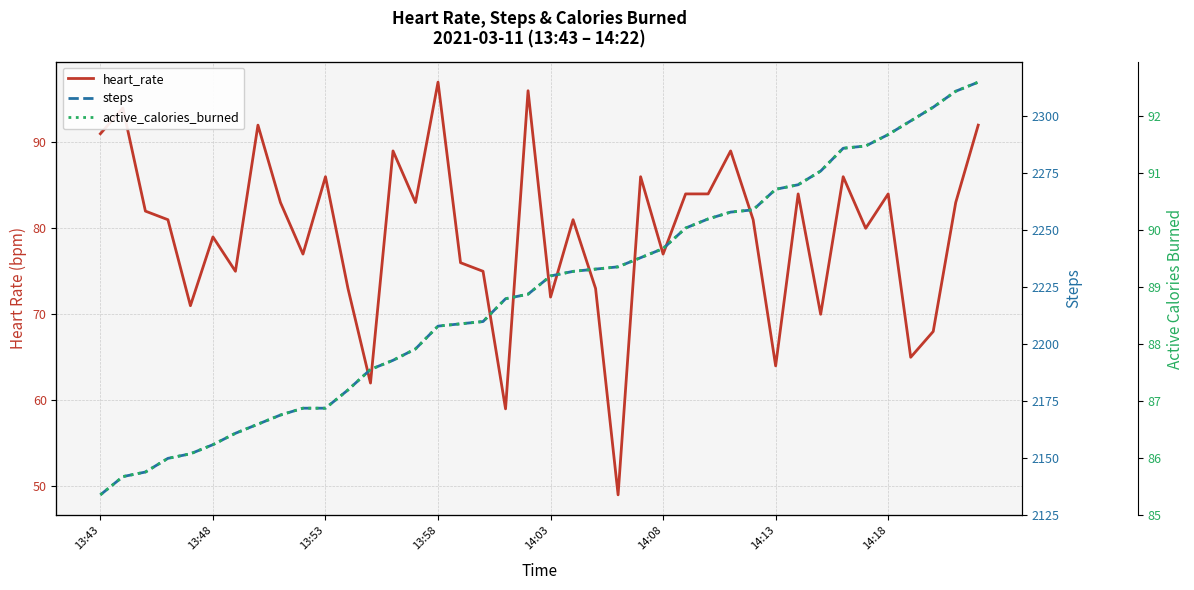

What are all the series names shown in the legend?

heart_rate, steps, active_calories_burned